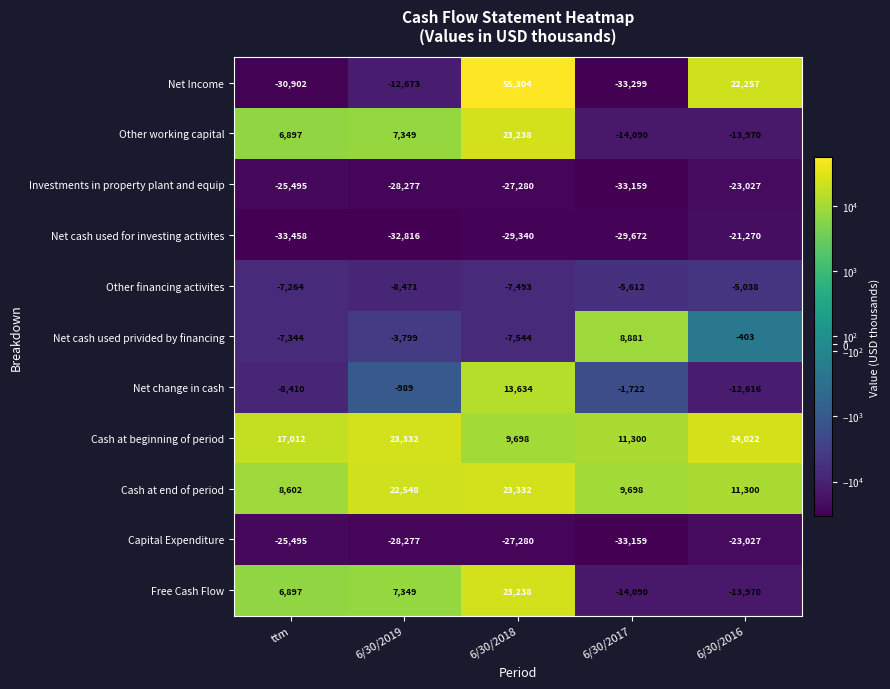

Count the number of categories in the chart.

5